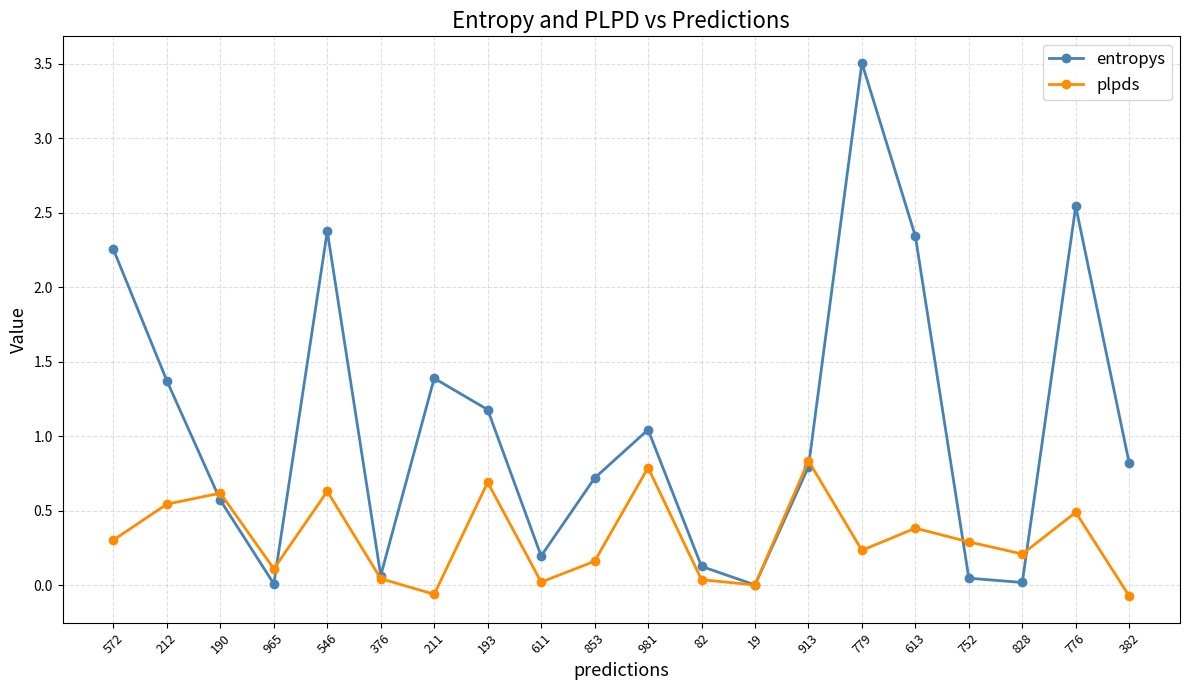

What is the difference between the highest and lowest values at 776?

2.1